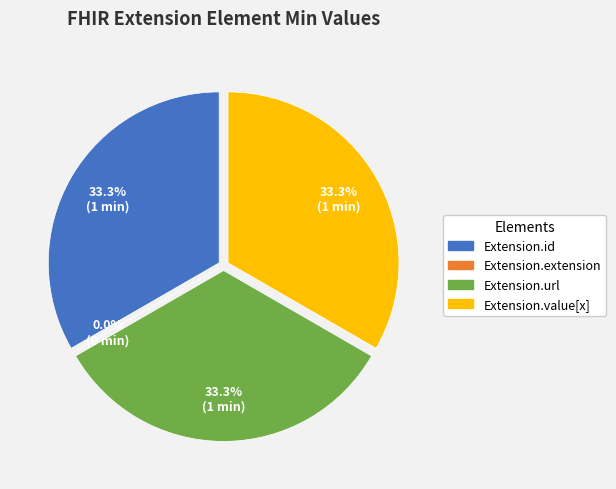

Does Extension.url represent more than half of the total?

No